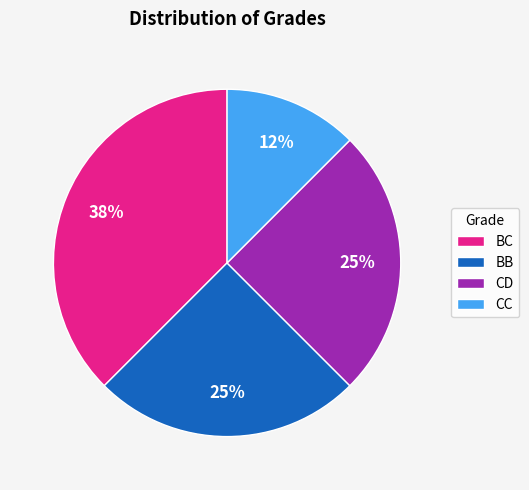

How many slices are in this pie chart?

4